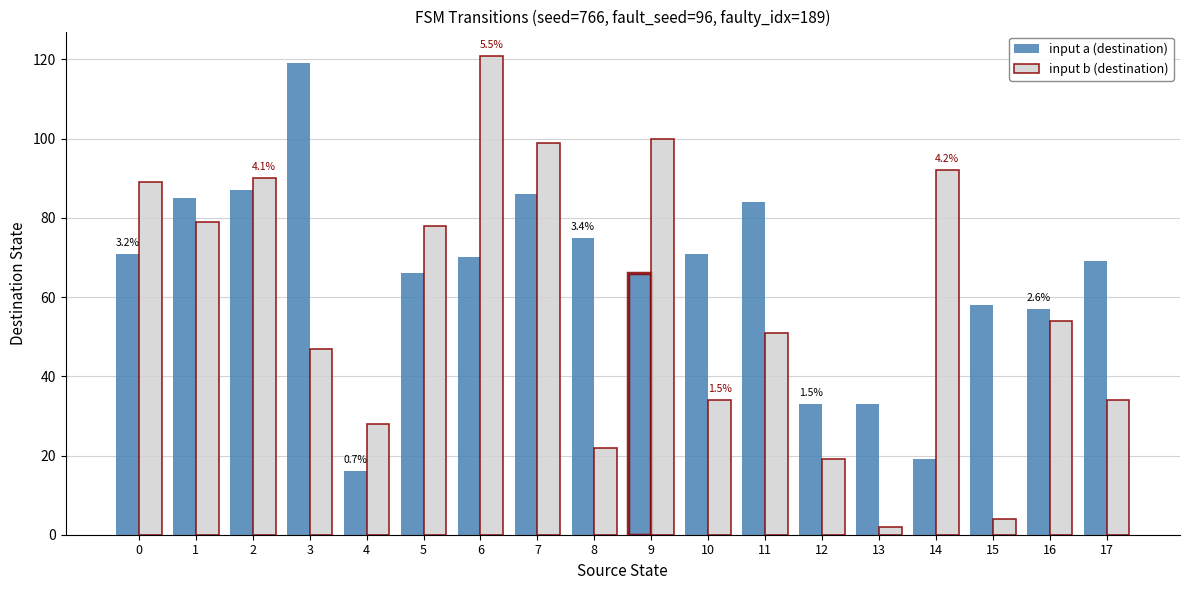

What is the value of the input b (destination) bar at the 13th from the left?

19